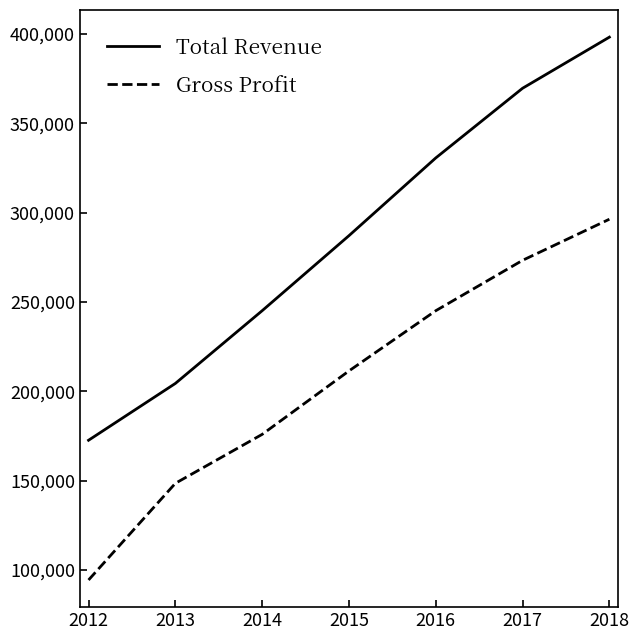

What is the difference between the Gross Profit values at 2018 and 2017?

23000